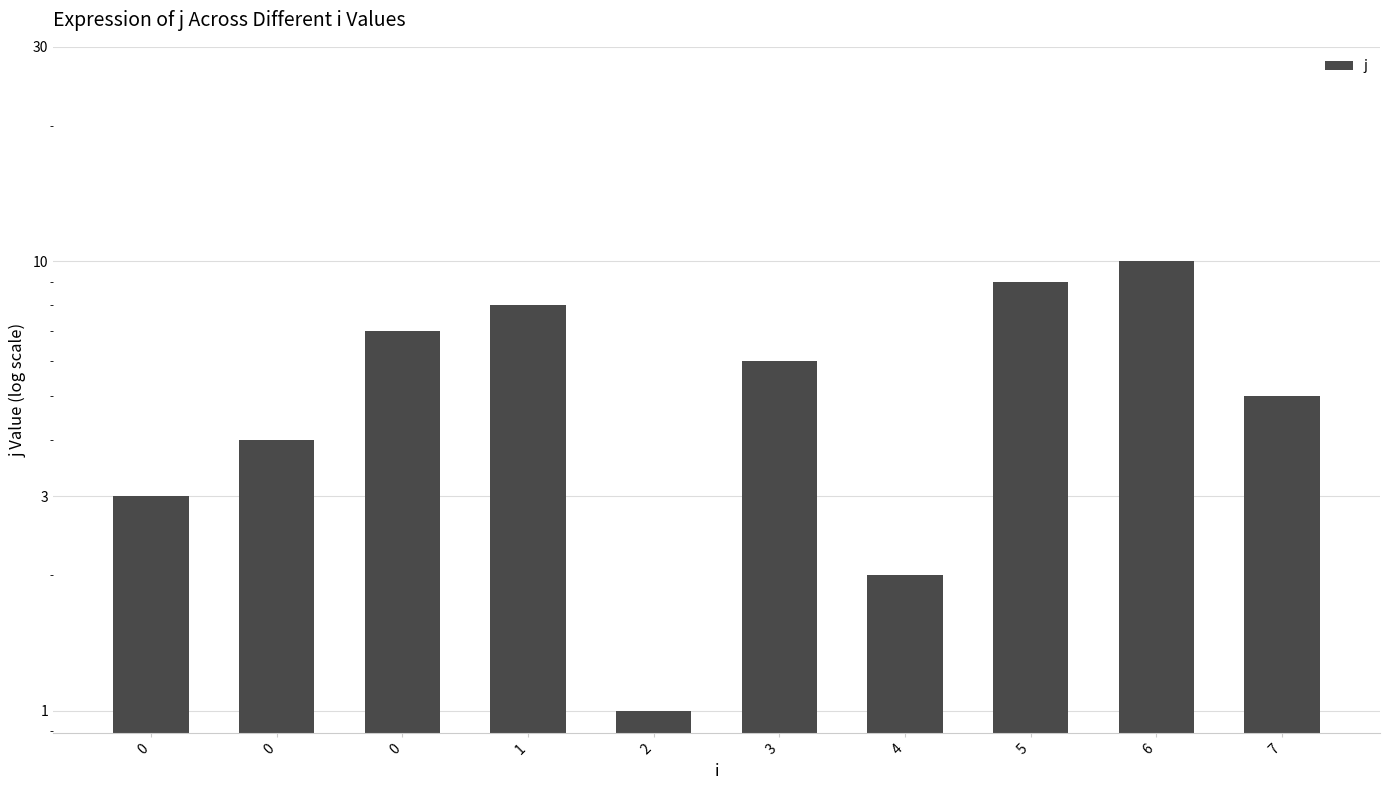

Reading left to right, what are all the values shown in this chart?

3	4	7	8	1	6	2	9	10	5